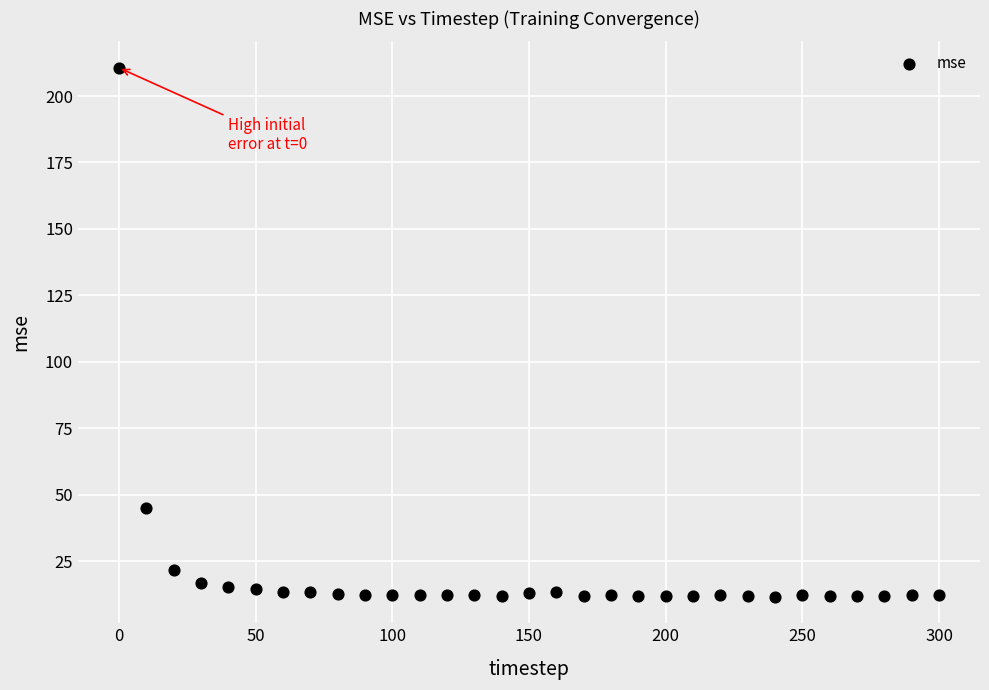

What is the range of X values (max minus min)?

300.0